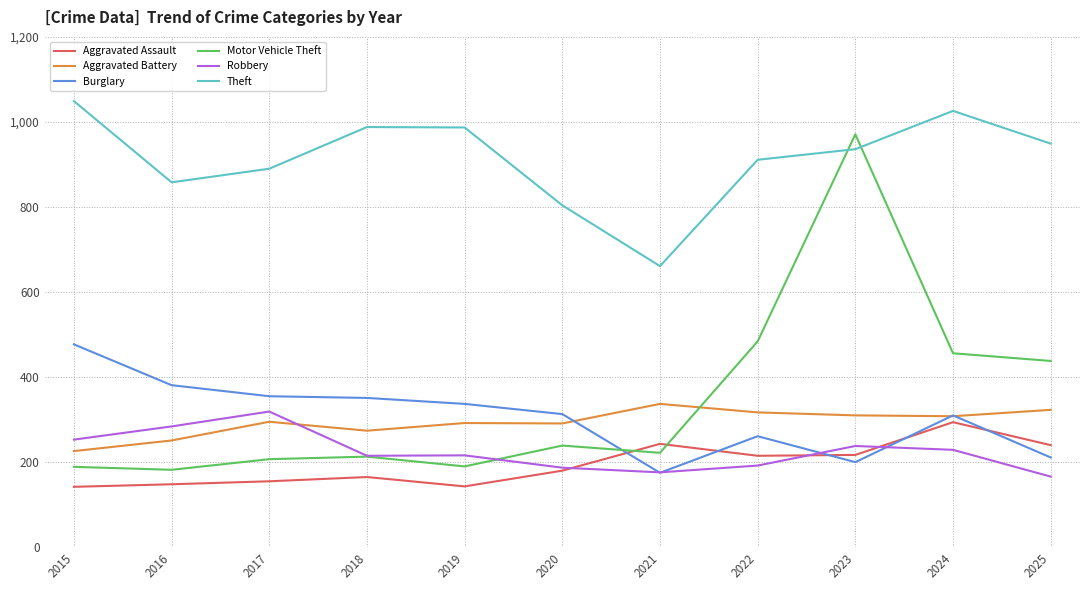

Which category has the highest value in the Robbery series?

2017